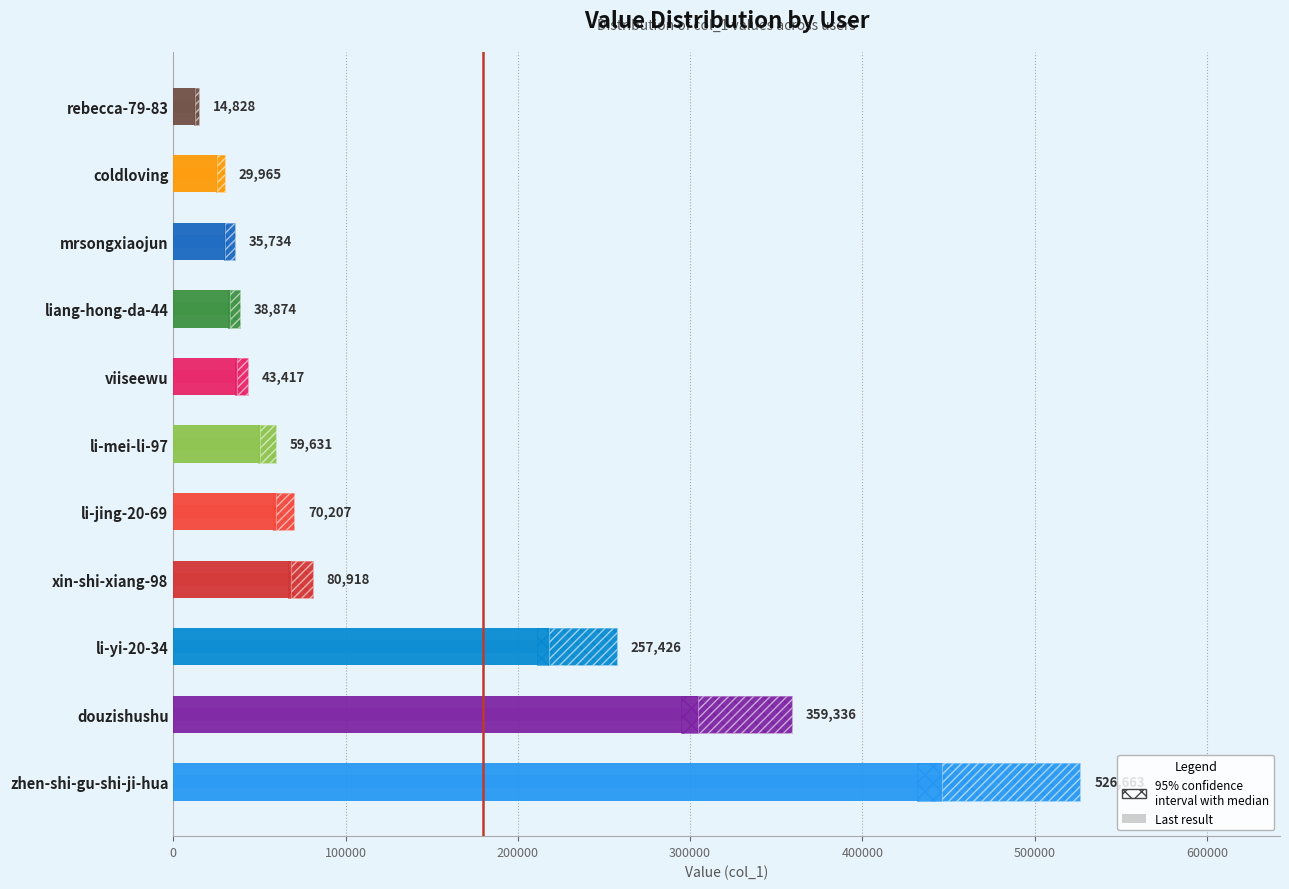

At which label does the data first exceed 59631?

zhen-shi-gu-shi-ji-hua